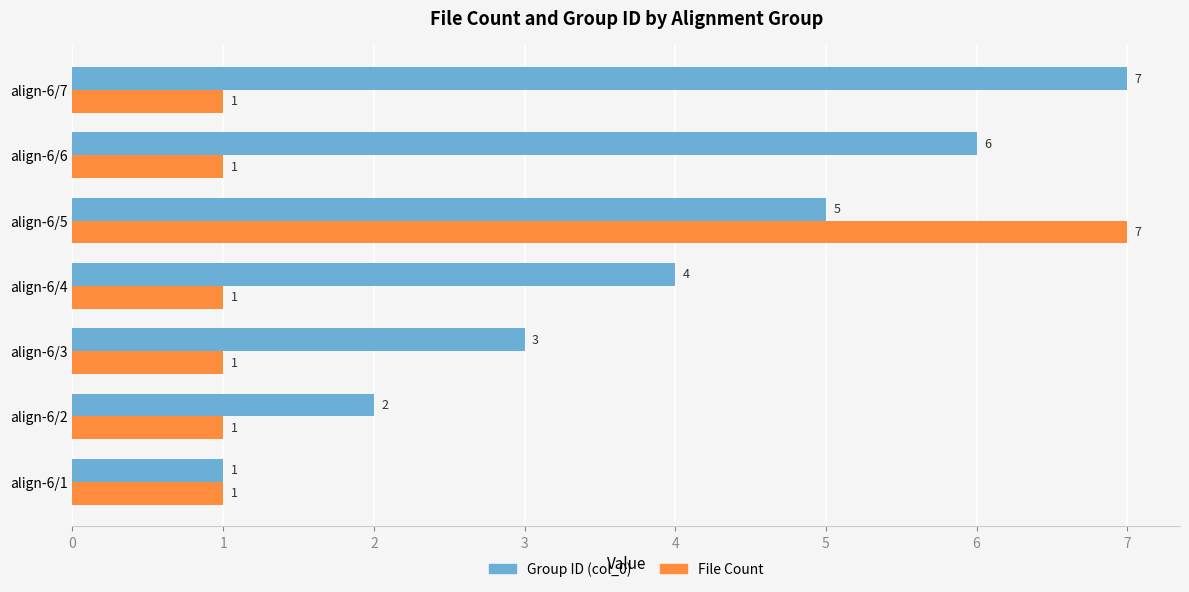

Between align-6/4 and align-6/6, which series saw the biggest shift?

Group ID (col_0)